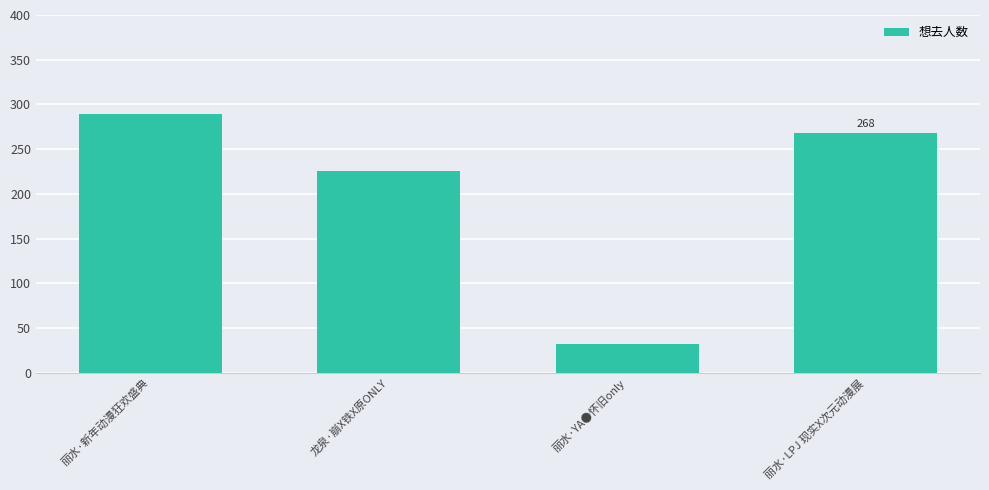

How many values are below 268?

2